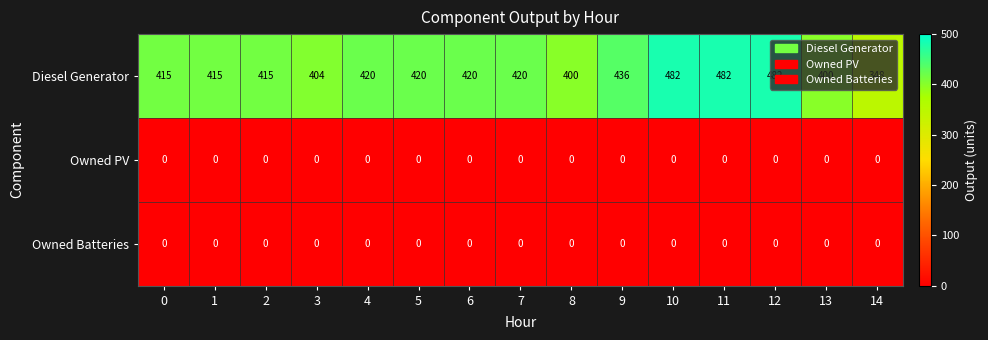

The value of Owned PV at 14 is 0. True or false?

True